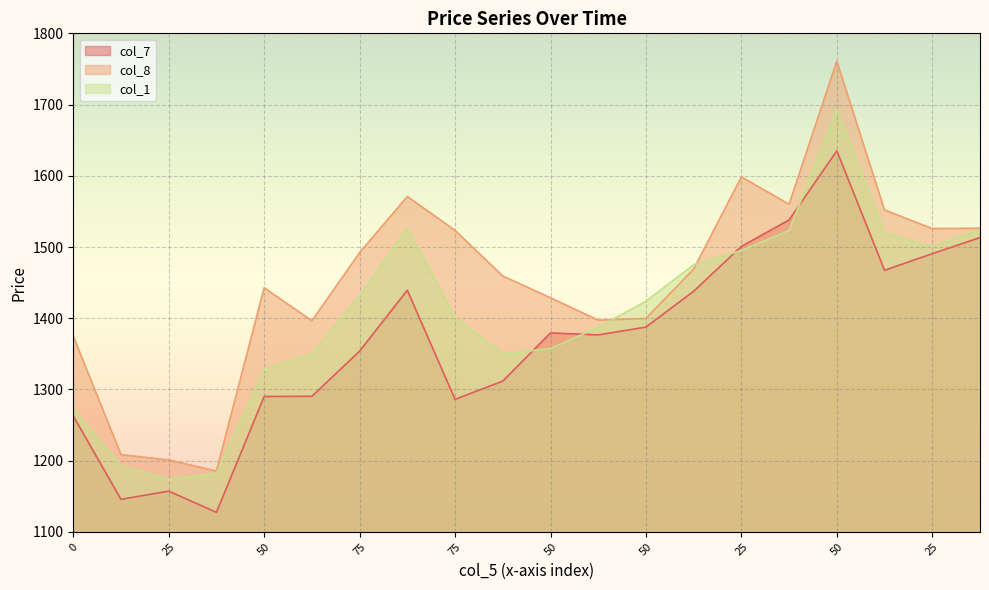

Between 75 and 25, which is larger?

25